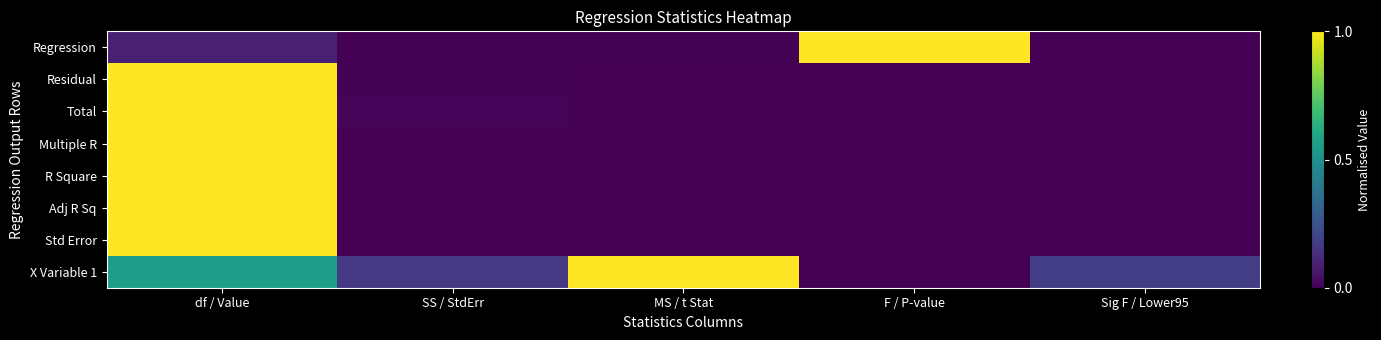

Is the value of Regression at F / P-value greater than the value of Total at Sig F / Lower95?

Yes